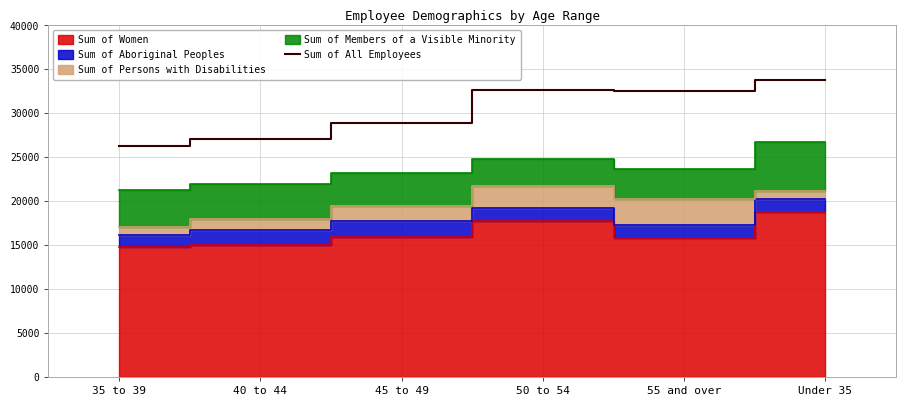

Reading right to left, extract all data points from this chart.

Under 35=33830	55 and over=32515	50 to 54=32710	45 to 49=28931	40 to 44=27032	35 to 39=26338